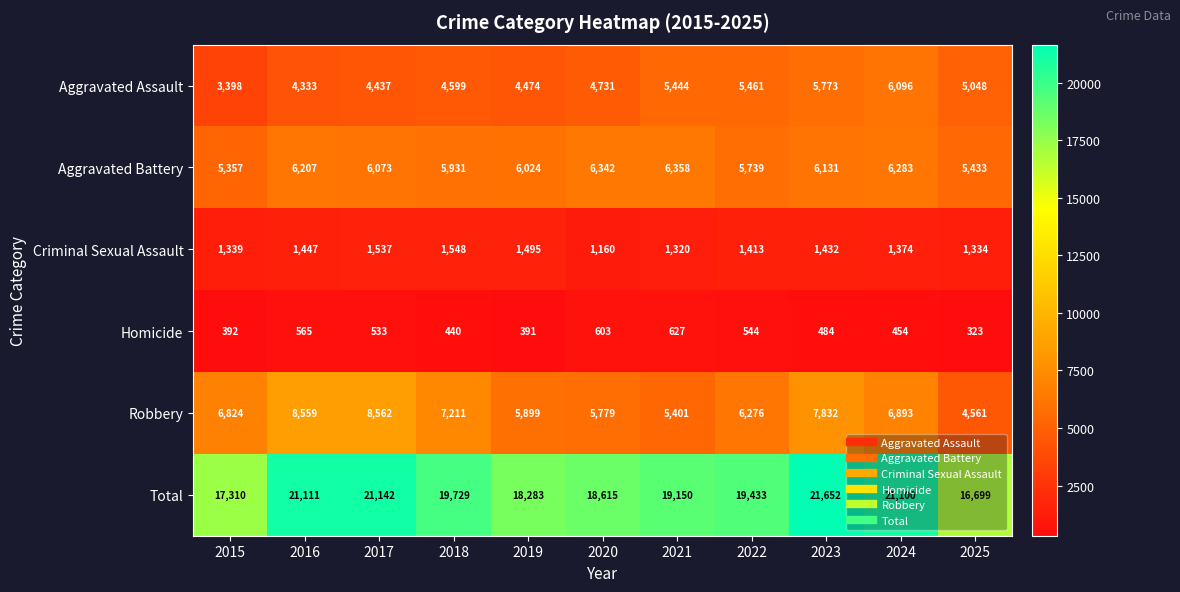

Read the Total value at 2018, to the nearest 100.

19700